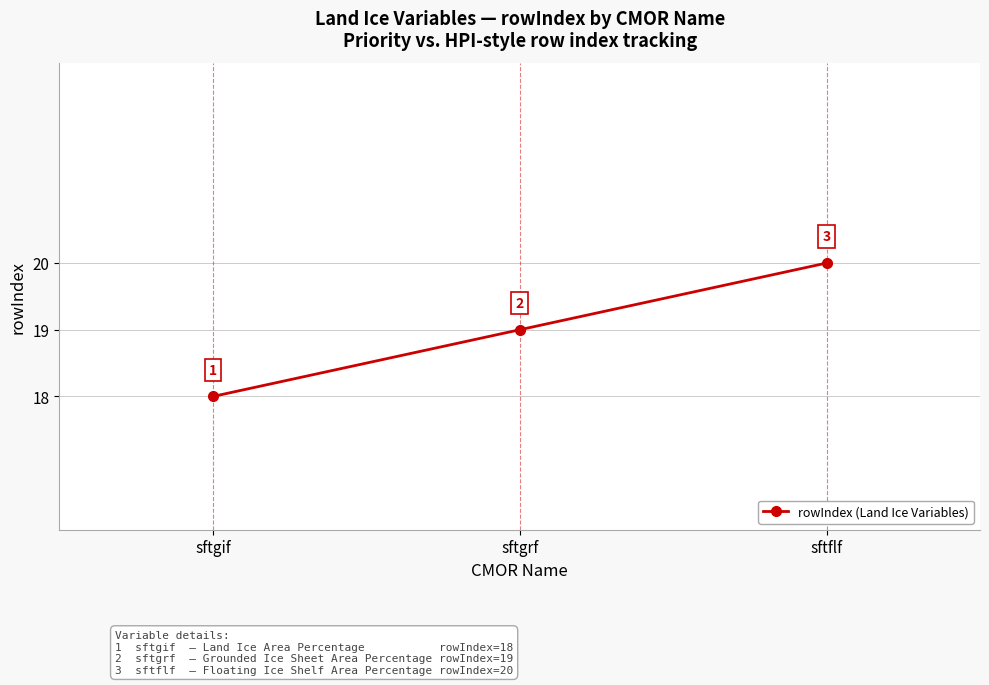

Reading left to right, what are all the values shown in this chart?

sftgif=18	sftgrf=19	sftflf=20